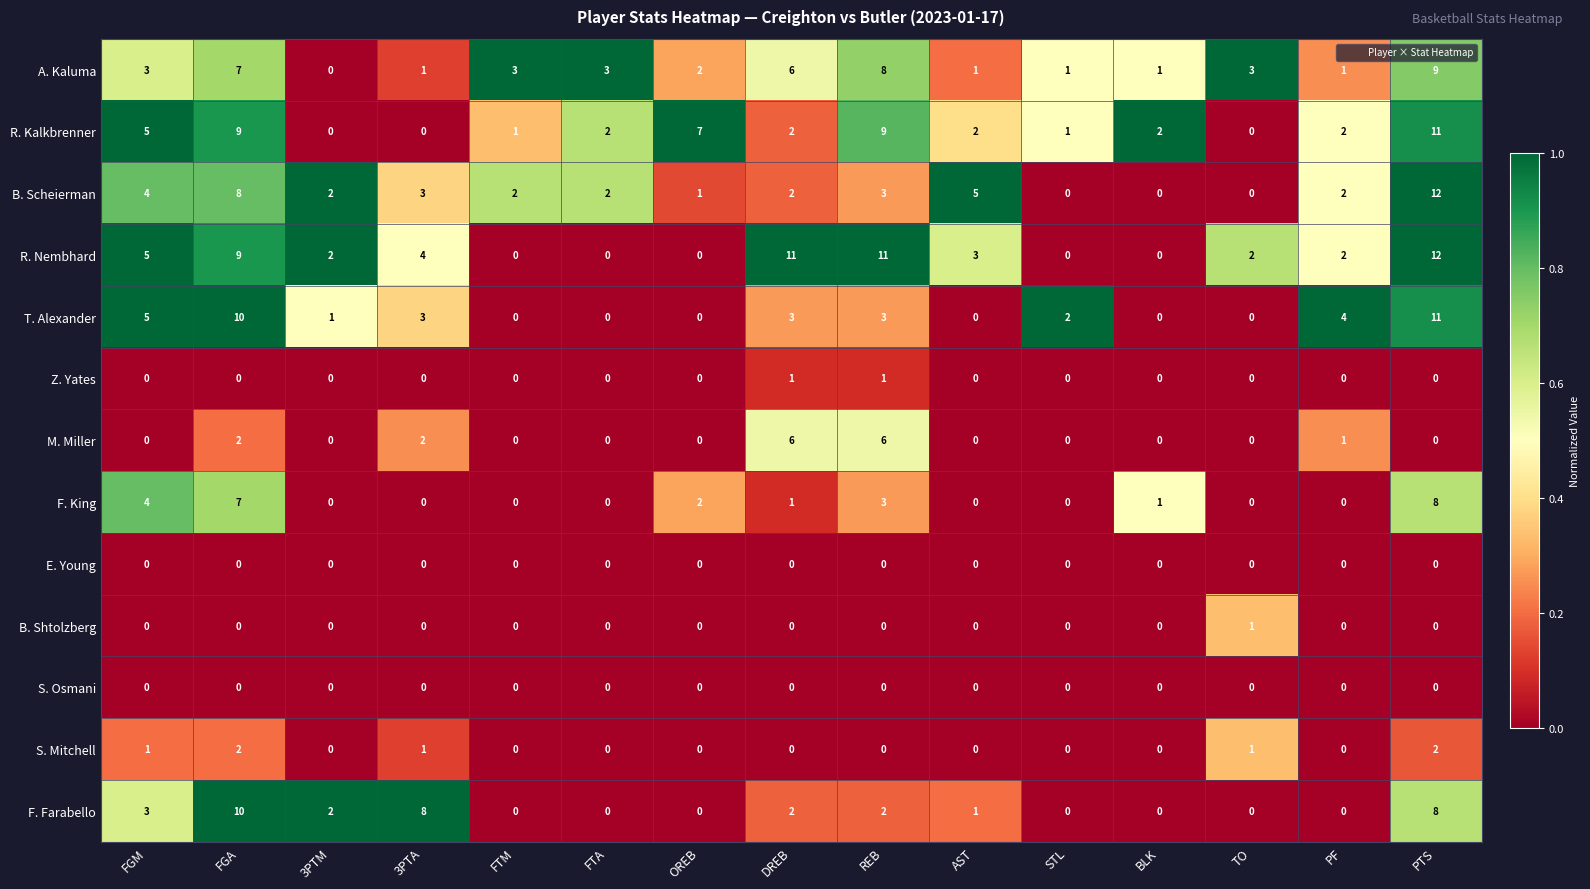

How many S. Mitchell values are between 0 and 1?

13